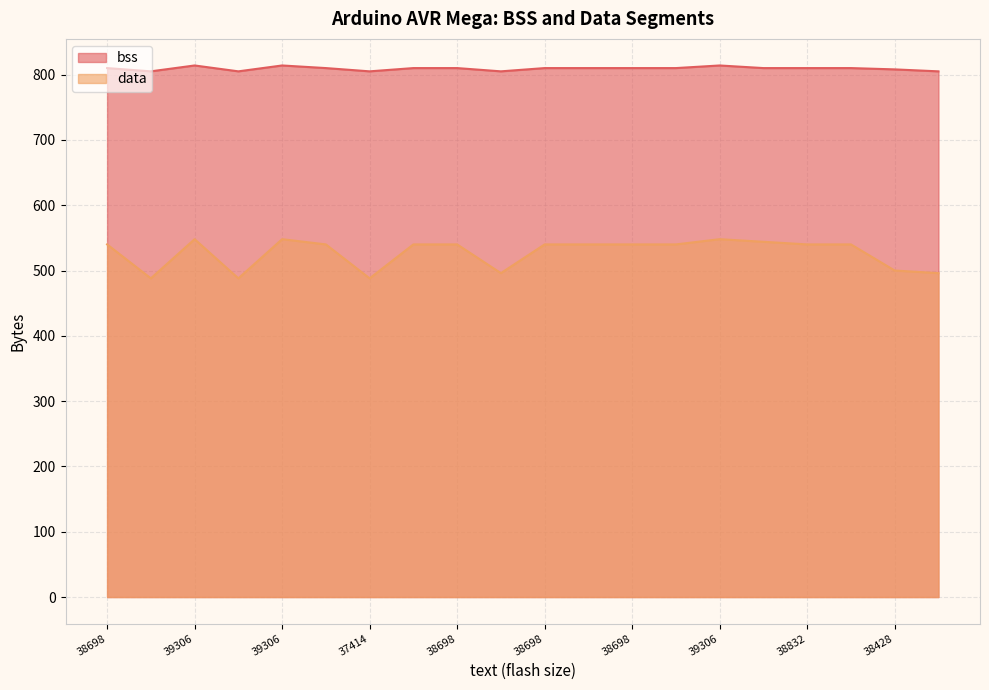

Which series has the widest spread of values?

data